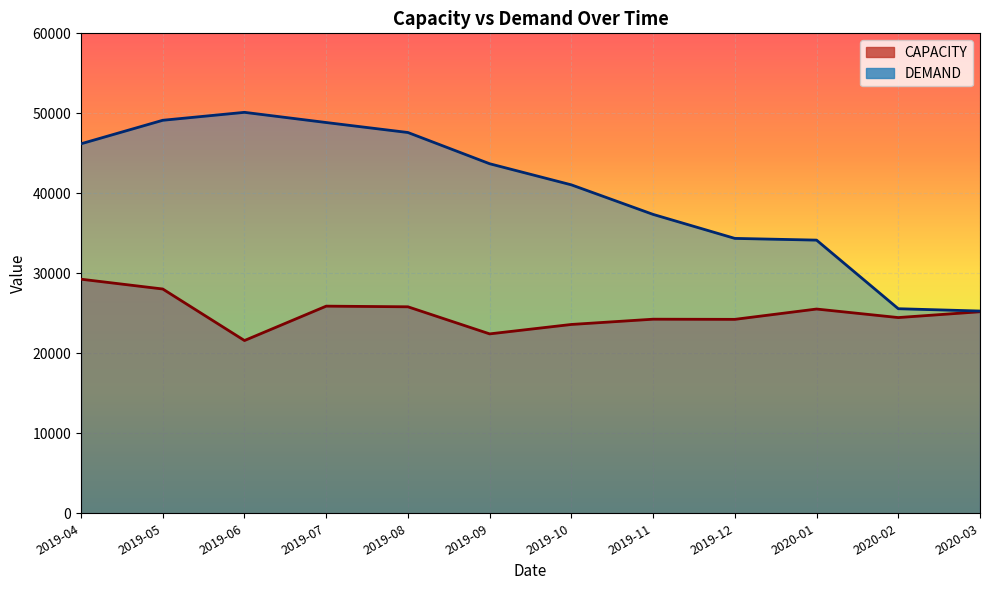

True or false: DEMAND and CAPACITY intersect in this chart.

False